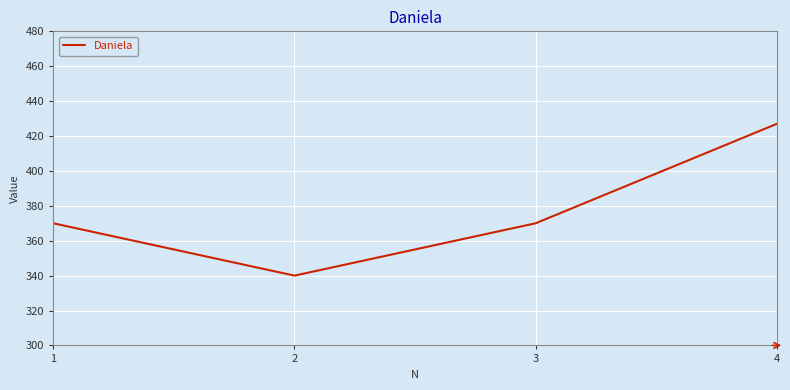

The value at 1 is 370. True or false?

True